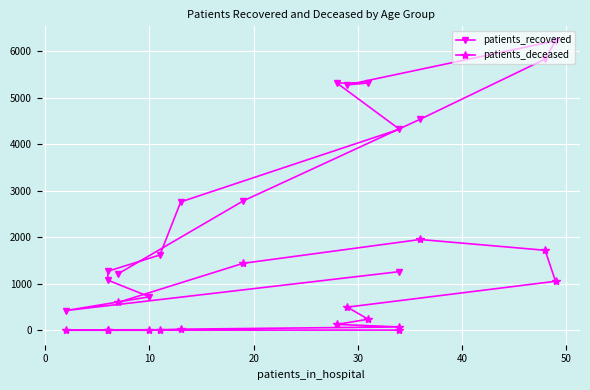

Which series has the largest range (max minus min)?

patients_recovered